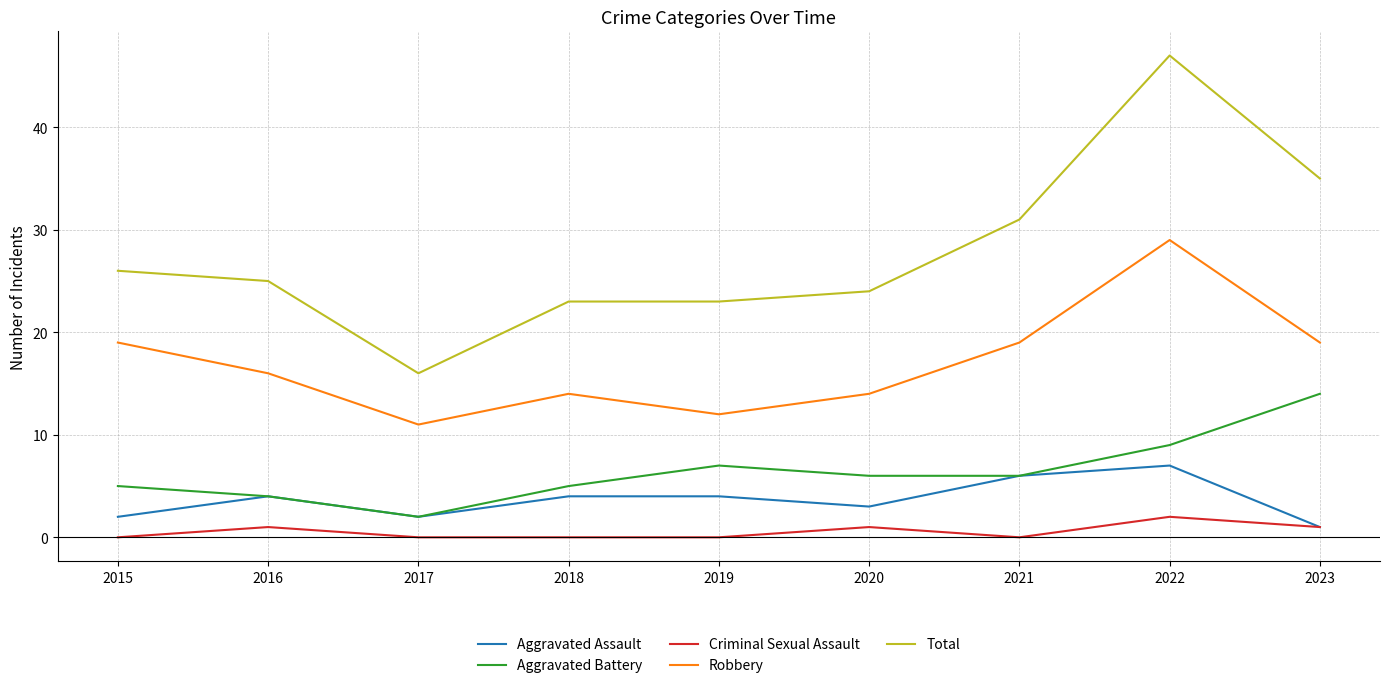

How many Robbery values are between 14 and 19?

6